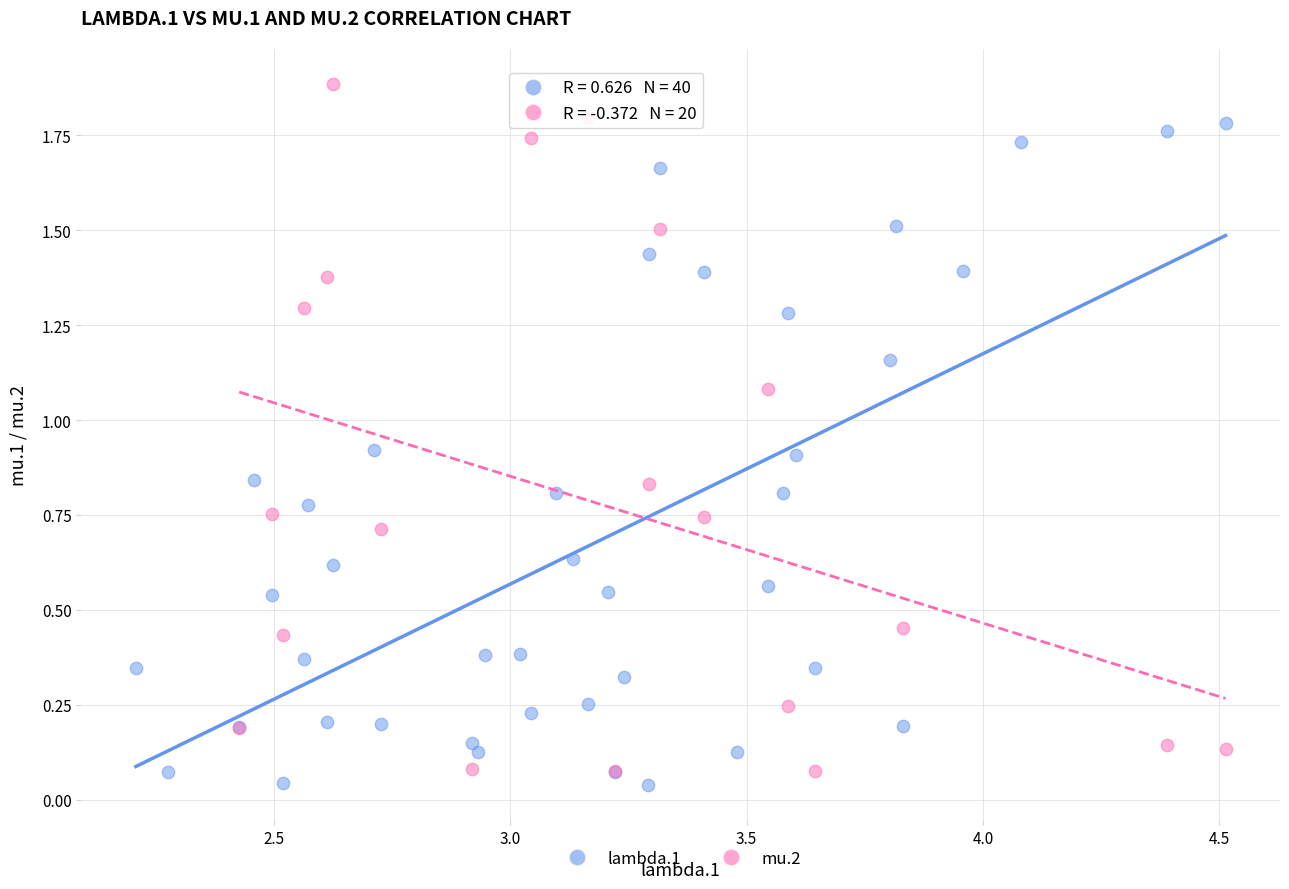

Which series reaches the maximum Y coordinate?

mu.2